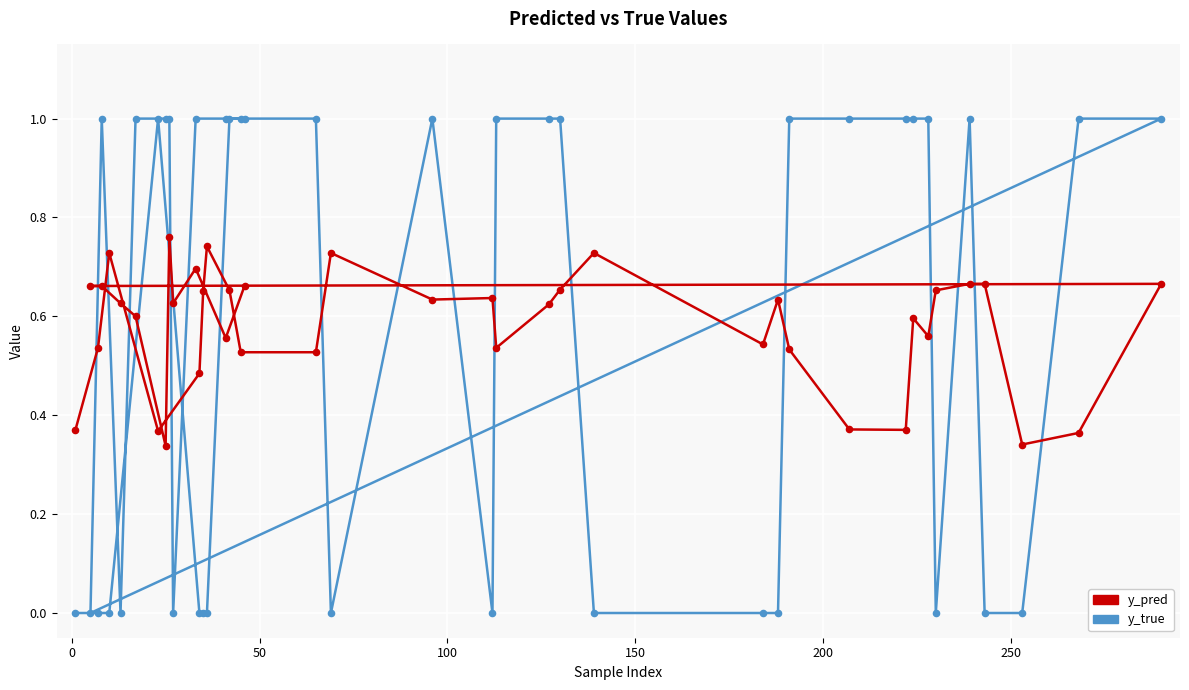

Which series has the widest spread of Y values?

y_true